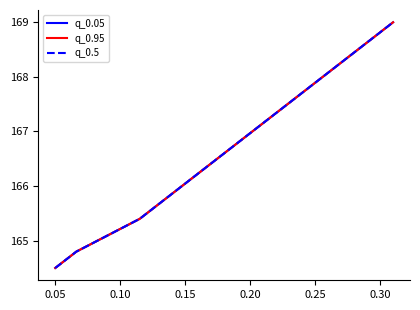

Which series has the largest range (max minus min)?

q_0.05